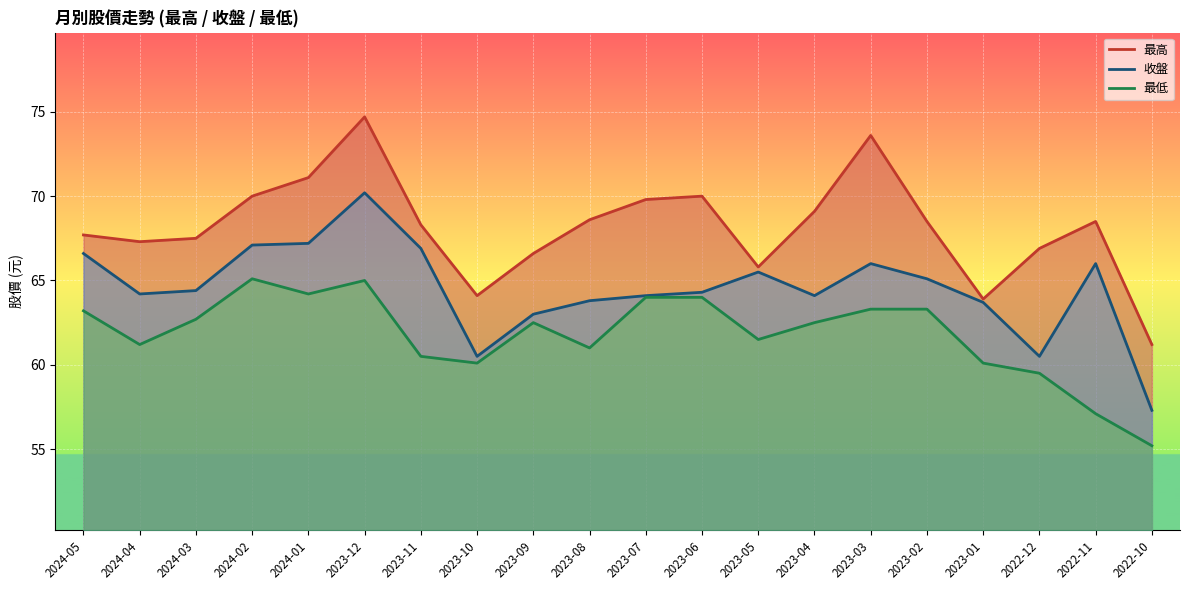

List the series in order of their peak value, lowest first.

最低, 收盤, 最高